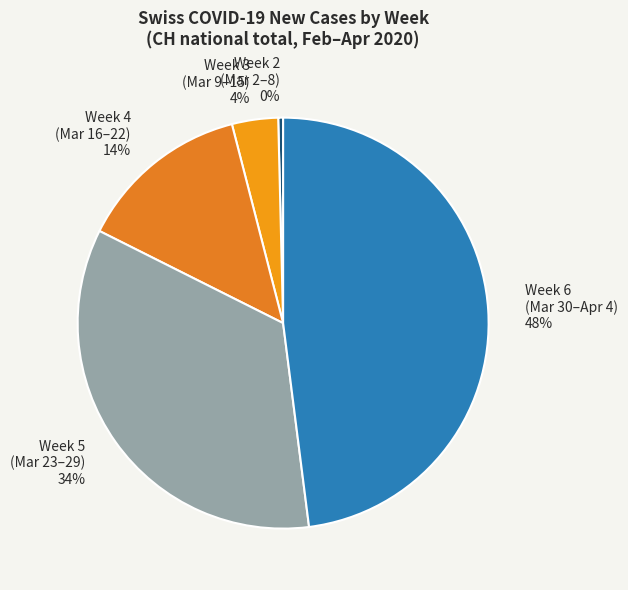

Rank the categories by value from lowest to highest.

Week 2 (Mar 2–8), Week 3 (Mar 9–15), Week 4 (Mar 16–22), Week 5 (Mar 23–29), Week 6 (Mar 30–Apr 4)